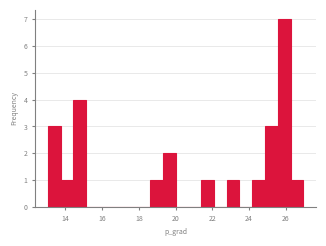

Read against the x-axis, roughly where is the centre of the tallest bar?

26.0